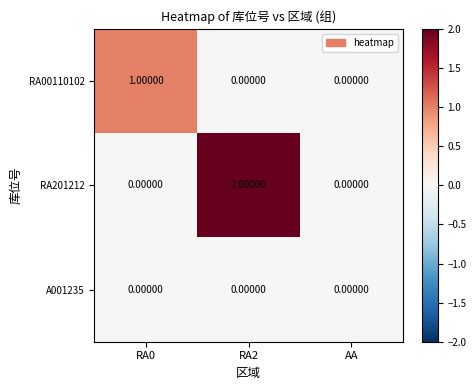

Rank the series by their average value, from highest to lowest.

RA201212, RA00110102, A001235